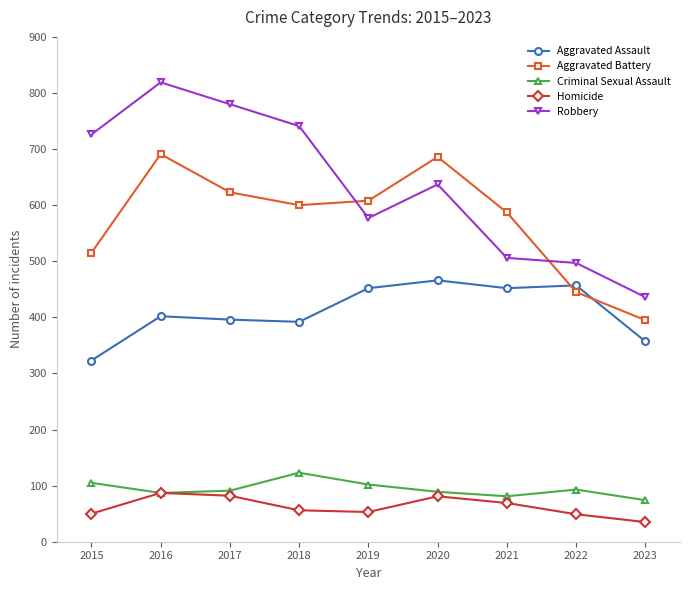

Read the Aggravated Assault value at 2015, to the nearest 10.

320